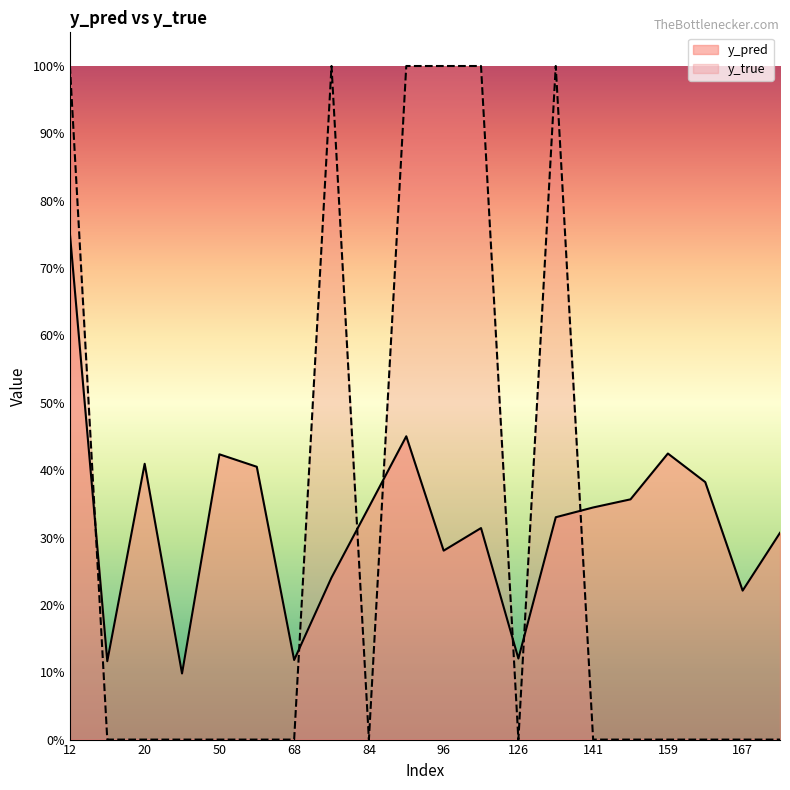

True or false: y_true and y_pred cross at least once.

True